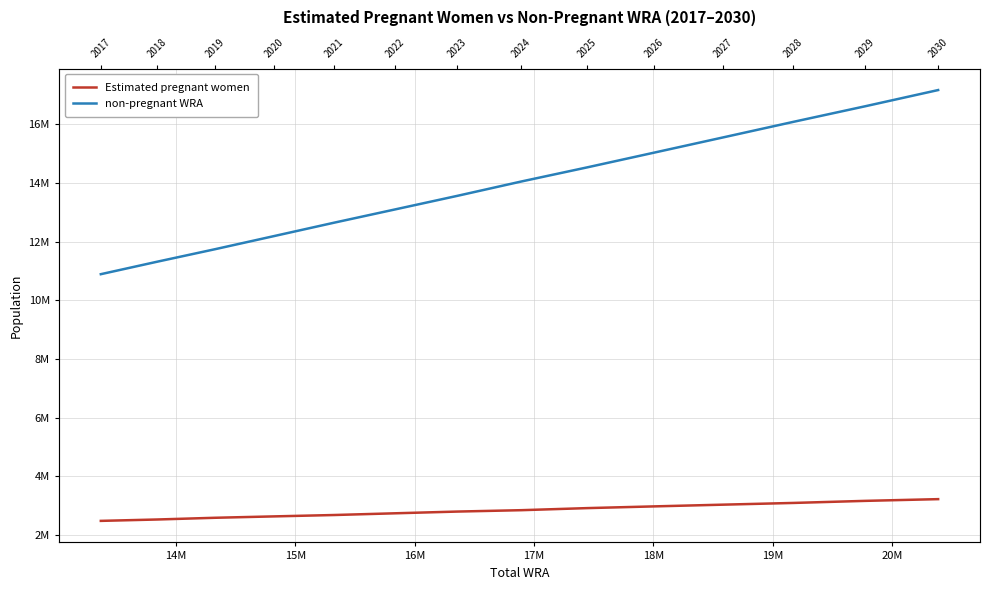

Which series has the widest spread of values?

non-pregnant WRA